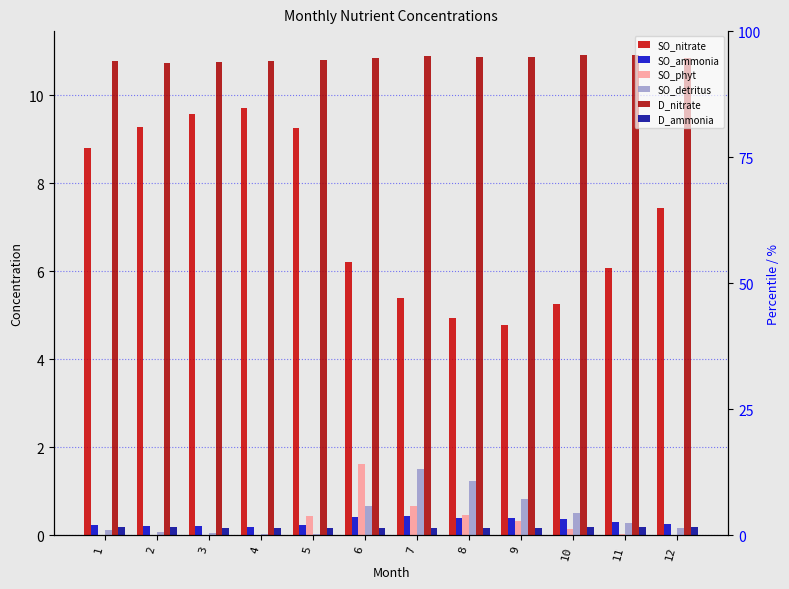

Reading left to right, list all the values displayed in this chart.

SO_nitrate: 8.8	9.3	9.6	9.7	9.2	6.2	5.4	4.9	4.8	5.3	6.1	7.4
SO_ammonia: 0.2	0.2	0.2	0.2	0.2	0.4	0.4	0.4	0.4	0.4	0.3	0.3
SO_phyt: 0.0	0.0	0.0	0.0	0.4	1.6	0.7	0.5	0.3	0.1	0.0	0.0
SO_detritus: 0.1	0.1	0.0	0.0	0.0	0.7	1.5	1.2	0.8	0.5	0.3	0.2
D_nitrate: 10.8	10.7	10.7	10.8	10.8	10.8	10.9	10.9	10.9	10.9	10.9	10.8
D_ammonia: 0.2	0.2	0.2	0.2	0.2	0.2	0.2	0.2	0.2	0.2	0.2	0.2